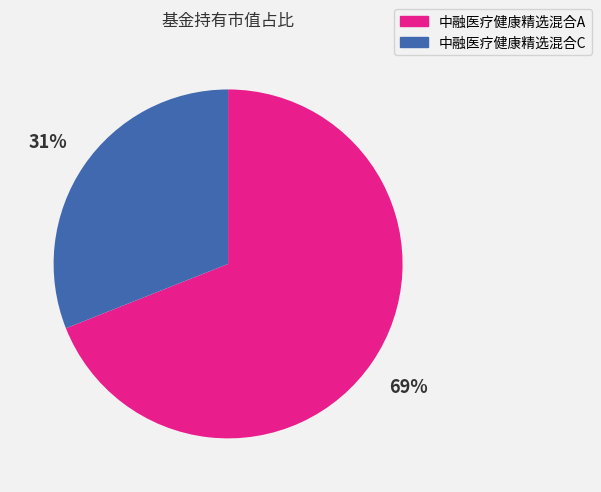

Which slice is the smallest?

中融医疗健康精选混合C